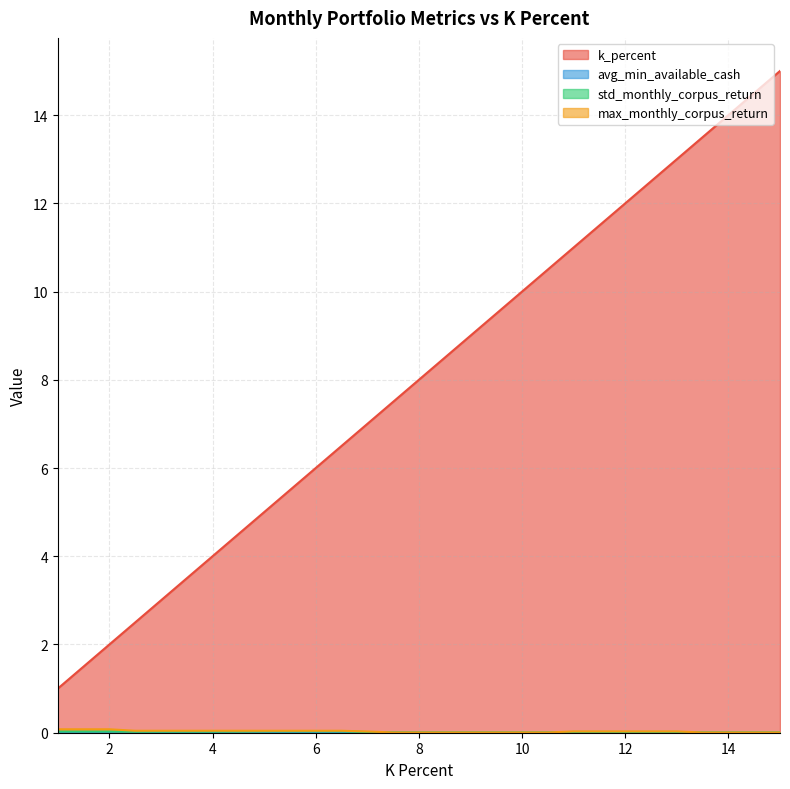

Reading right to left, what are all the values shown in this chart?

k_percent: 15.0	14.5	14.0	13.5	13.0	12.5	12.0	11.5	11.0	10.5	10.0	9.5	9.0	8.5	8.0	7.5	7.0	6.5	6.0	5.5	5.0	4.5	4.0	3.5	3.0	2.5	2.0	1.5	1.0
avg_min_available_cash: 0.0	0.0	0.0	0.0	0.0	0.0	0.0	0.0	0.0	0.0	0.0	0.0	0.0	0.0	0.0	0.0	0.0	0.0	0.0	0.0	0.0	0.0	0.0	0.0	0.0	0.0	0.0	0.0	0.0
std_monthly_corpus_return: 0.0	0.0	0.0	0.0	0.0	0.0	0.0	0.0	0.0	0.0	0.0	0.0	0.0	0.0	0.0	0.0	0.0	0.0	0.0	0.0	0.0	0.0	0.0	0.0	0.0	0.0	0.0	0.0	0.0
max_monthly_corpus_return: 0.0	0.0	0.0	0.0	0.0	0.0	0.0	0.0	0.0	0.0	0.0	0.0	0.0	0.0	0.0	0.0	0.0	0.0	0.0	0.0	0.0	0.0	0.0	0.0	0.0	0.0	0.1	0.1	0.1